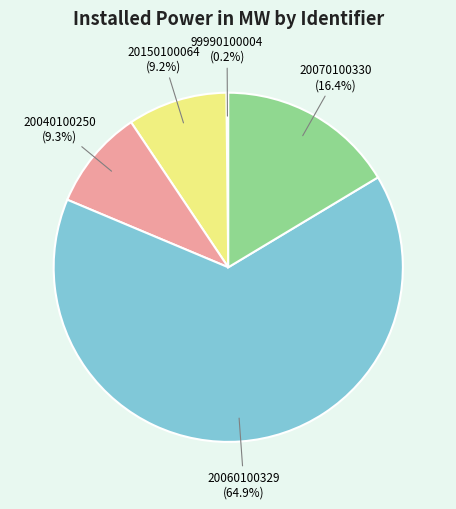

Does any single category account for the majority?

Yes